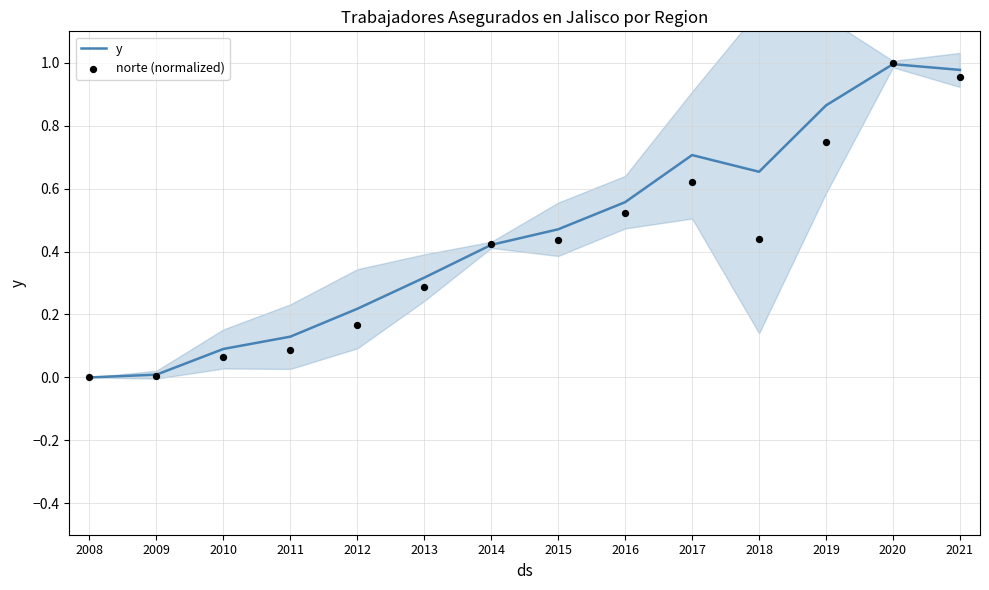

Which series has the largest Y range (max minus min)?

norte (normalized)